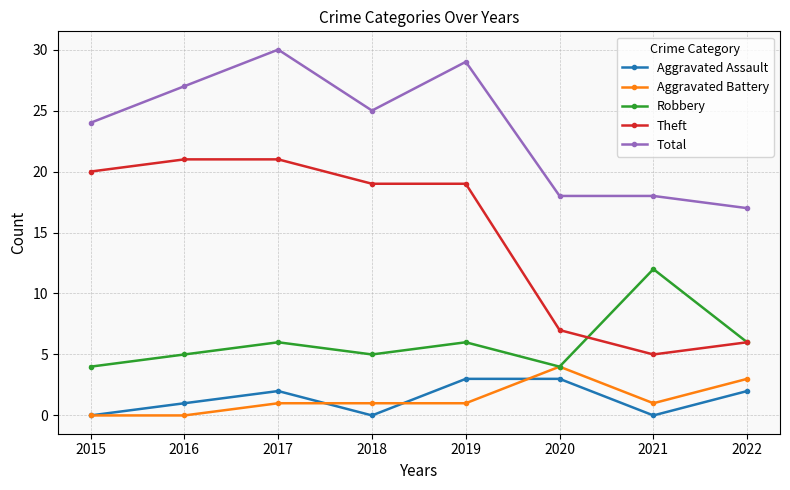

What value does the Theft series have at 2020, to the nearest 10?

10